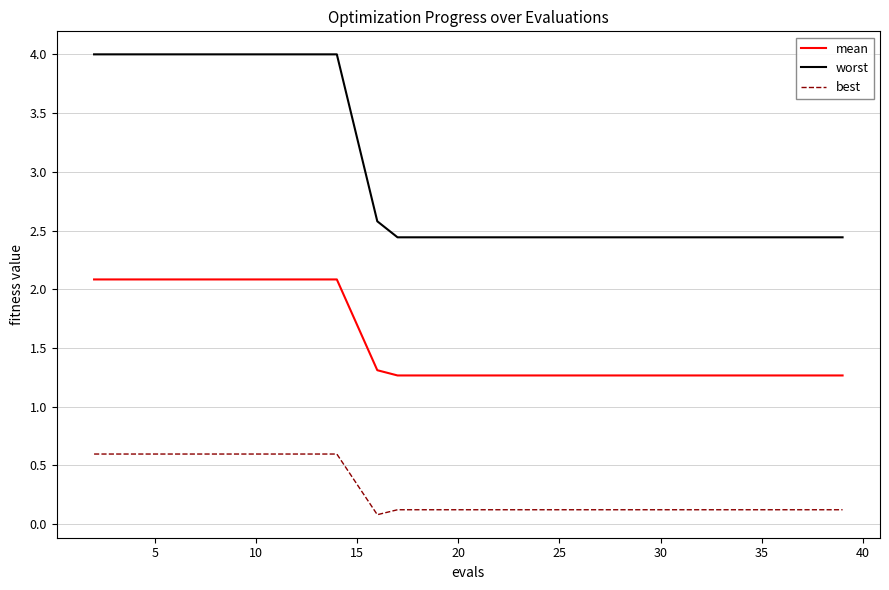

What are all the series names shown in the legend?

mean, worst, best